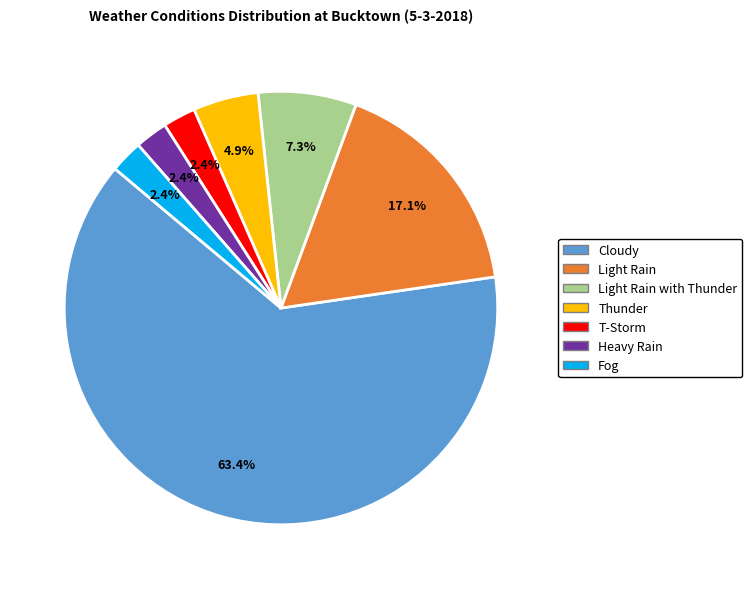

What is the largest slice in the pie chart?

Cloudy